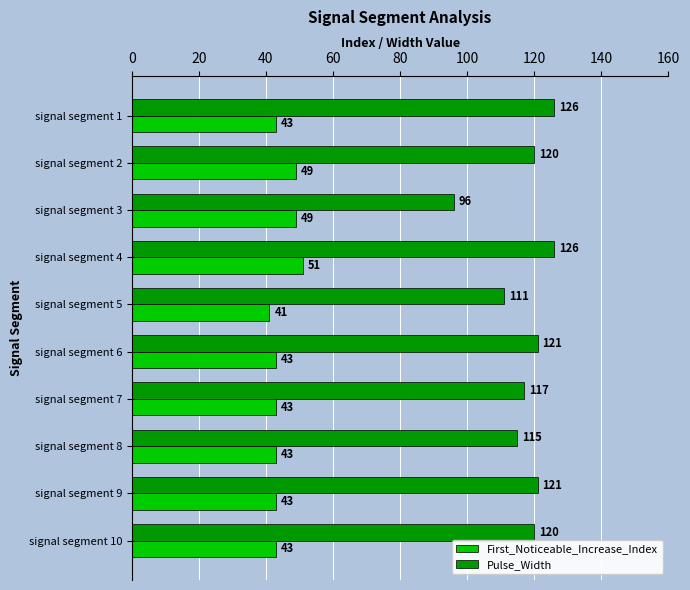

Which series has the largest range (max minus min)?

Pulse_Width